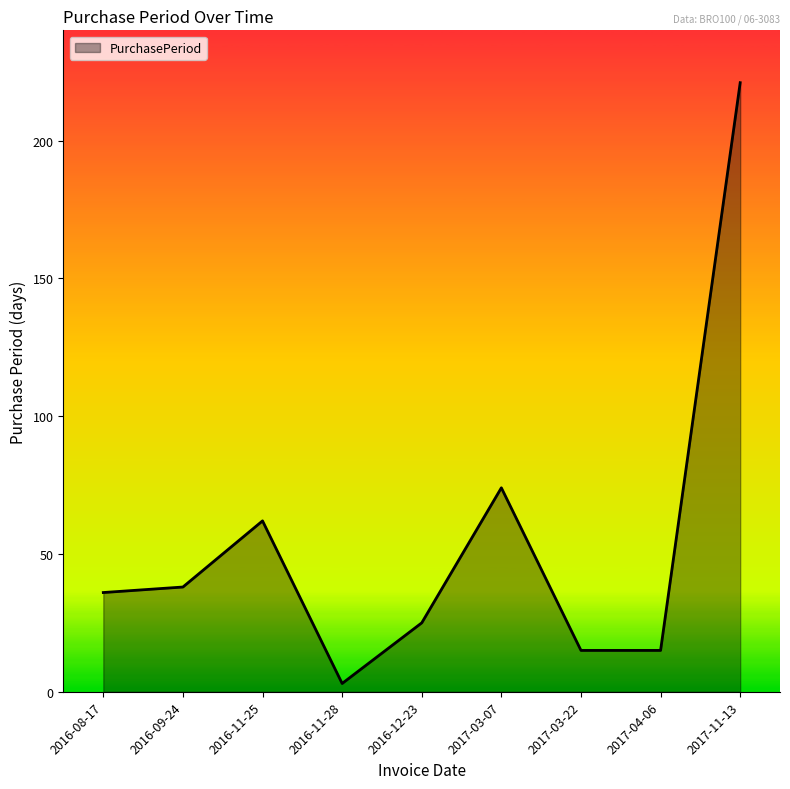

What is the change in value from 2016-08-17 to 2016-11-25?

+26